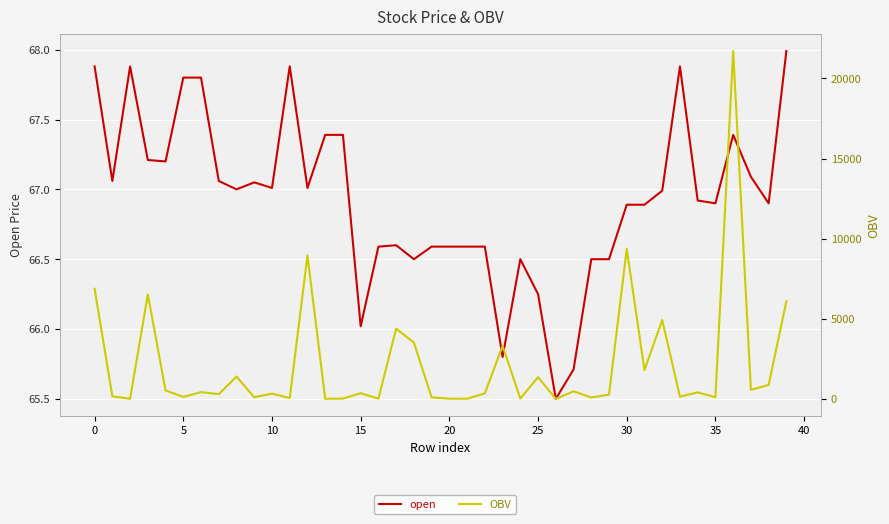

What is the difference between the second highest and second lowest values in the open series?

2.2